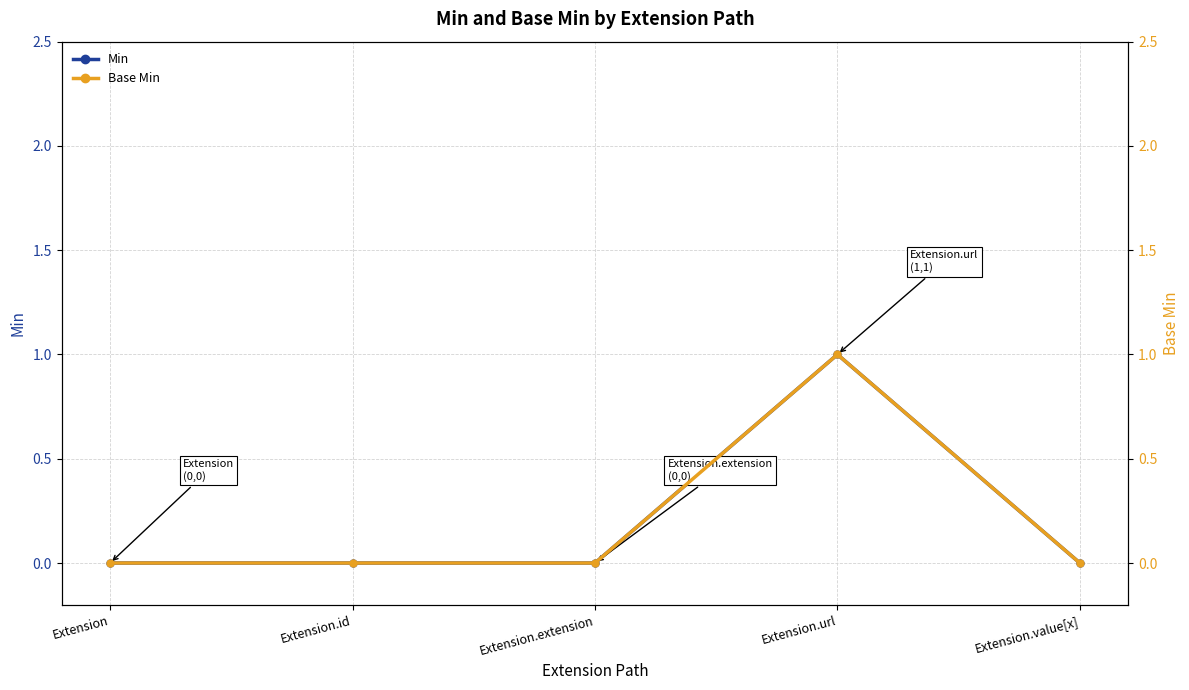

The value of Base Min at Extension.value[x] is 0. True or false?

True